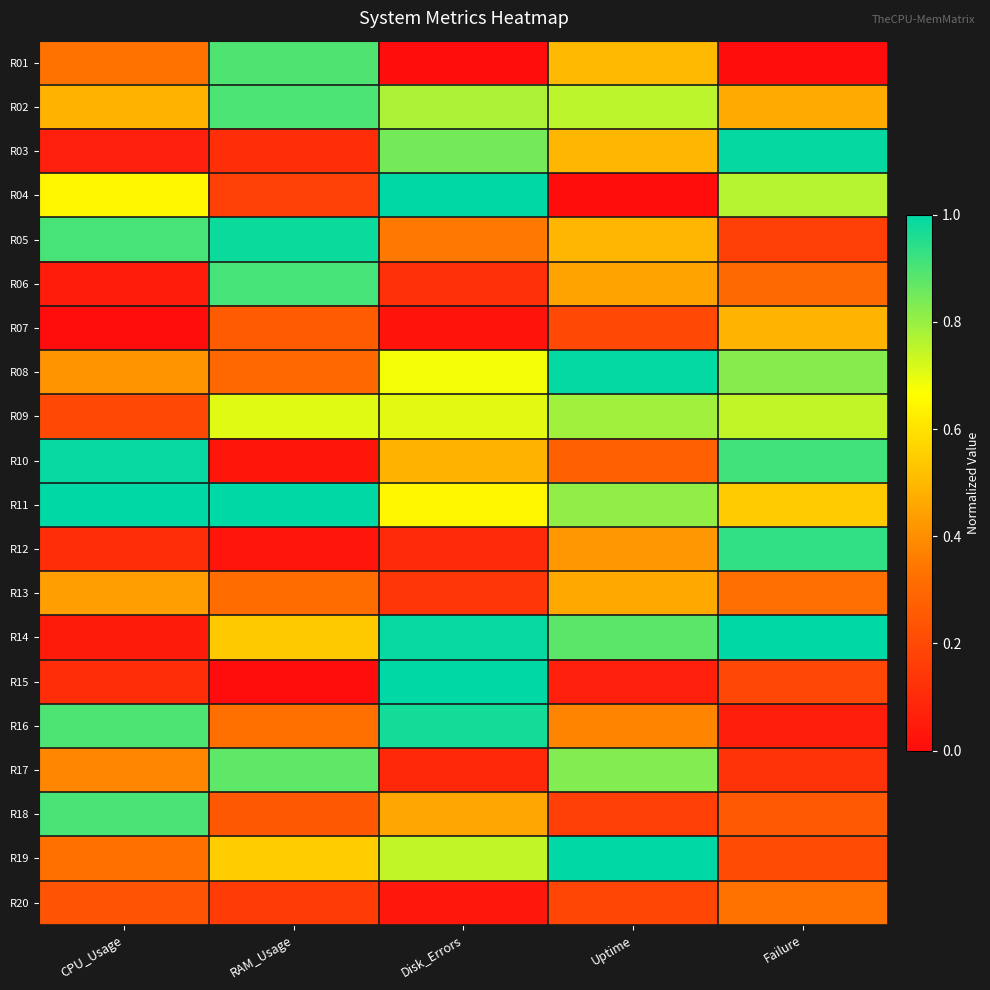

Reading right to left, list all the values displayed in this chart.

R01: Failure=0.0	Uptime=0.5	Disk_Errors=0.0	RAM_Usage=0.9	CPU_Usage=0.3
R02: Failure=0.5	Uptime=0.8	Disk_Errors=0.8	RAM_Usage=0.9	CPU_Usage=0.5
R03: Failure=1.0	Uptime=0.5	Disk_Errors=0.8	RAM_Usage=0.1	CPU_Usage=0.1
R04: Failure=0.8	Uptime=0.0	Disk_Errors=1.0	RAM_Usage=0.2	CPU_Usage=0.6
R05: Failure=0.2	Uptime=0.5	Disk_Errors=0.3	RAM_Usage=1.0	CPU_Usage=0.9
R06: Failure=0.3	Uptime=0.5	Disk_Errors=0.1	RAM_Usage=0.9	CPU_Usage=0.1
R07: Failure=0.5	Uptime=0.2	Disk_Errors=0.0	RAM_Usage=0.3	CPU_Usage=0.0
R08: Failure=0.8	Uptime=1.0	Disk_Errors=0.7	RAM_Usage=0.3	CPU_Usage=0.4
R09: Failure=0.7	Uptime=0.8	Disk_Errors=0.7	RAM_Usage=0.7	CPU_Usage=0.2
R10: Failure=0.9	Uptime=0.3	Disk_Errors=0.5	RAM_Usage=0.0	CPU_Usage=1.0
R11: Failure=0.5	Uptime=0.8	Disk_Errors=0.6	RAM_Usage=1.0	CPU_Usage=1.0
R12: Failure=0.9	Uptime=0.4	Disk_Errors=0.1	RAM_Usage=0.0	CPU_Usage=0.1
R13: Failure=0.3	Uptime=0.5	Disk_Errors=0.1	RAM_Usage=0.3	CPU_Usage=0.4
R14: Failure=1.0	Uptime=0.9	Disk_Errors=1.0	RAM_Usage=0.5	CPU_Usage=0.0
R15: Failure=0.2	Uptime=0.1	Disk_Errors=1.0	RAM_Usage=0.0	CPU_Usage=0.1
R16: Failure=0.1	Uptime=0.4	Disk_Errors=1.0	RAM_Usage=0.3	CPU_Usage=0.9
R17: Failure=0.1	Uptime=0.8	Disk_Errors=0.1	RAM_Usage=0.9	CPU_Usage=0.4
R18: Failure=0.3	Uptime=0.2	Disk_Errors=0.5	RAM_Usage=0.2	CPU_Usage=0.9
R19: Failure=0.2	Uptime=1.0	Disk_Errors=0.7	RAM_Usage=0.6	CPU_Usage=0.3
R20: Failure=0.3	Uptime=0.2	Disk_Errors=0.0	RAM_Usage=0.2	CPU_Usage=0.2